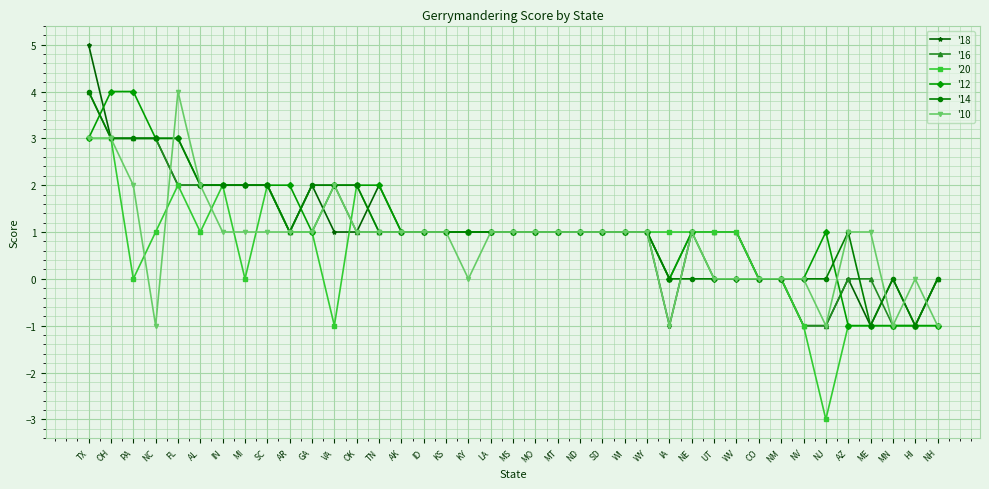

How many series are shown in this chart?

6